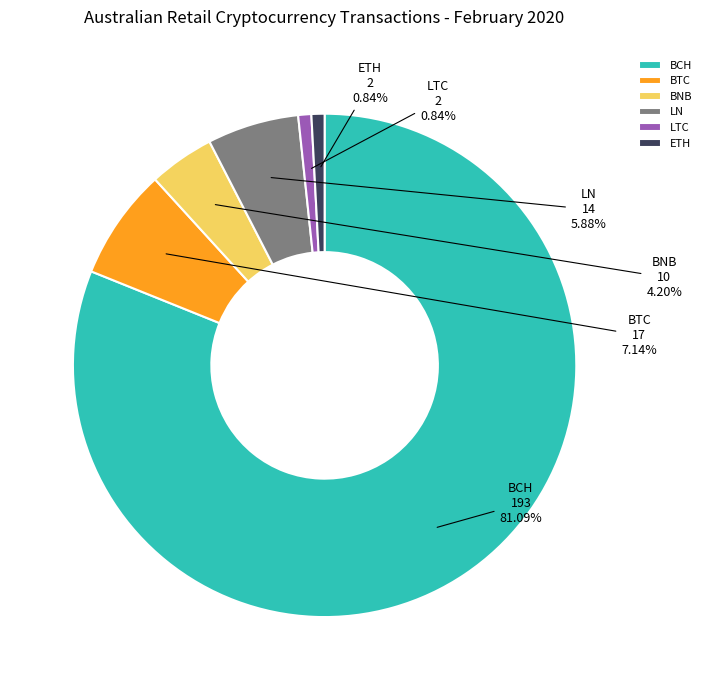

Do BNB and BCH together represent more than half of the pie?

Yes